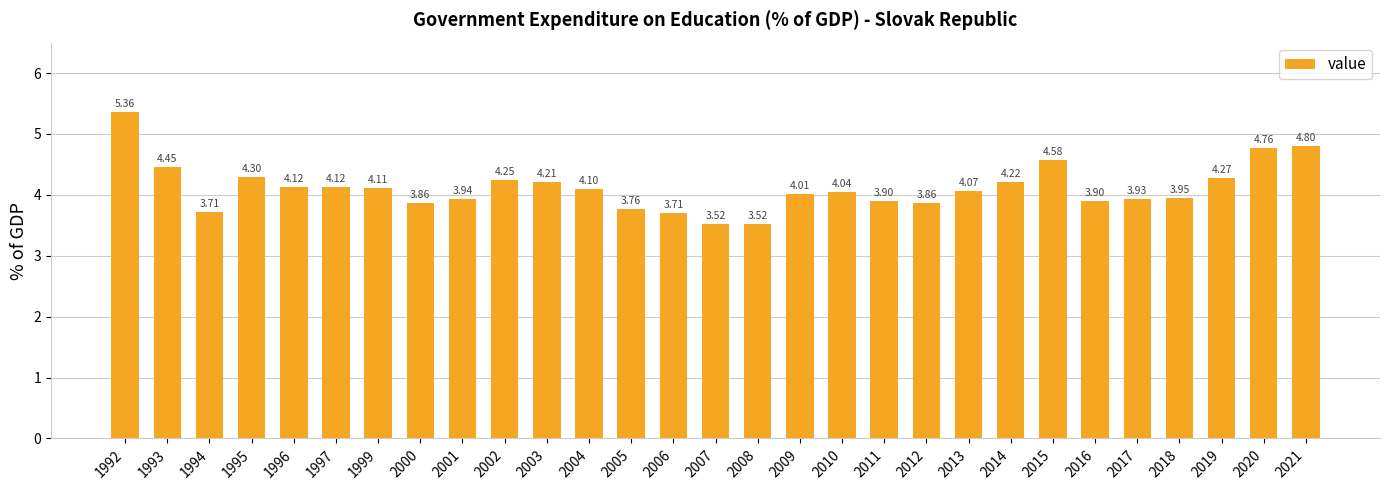

What is the difference between the maximum and second lowest values?

1.8